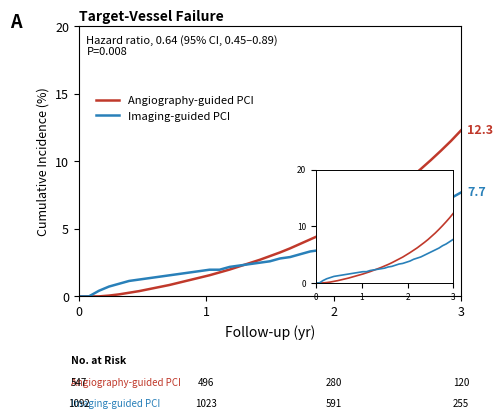

What is the highest value of the Angiography-guided PCI series?

12.3